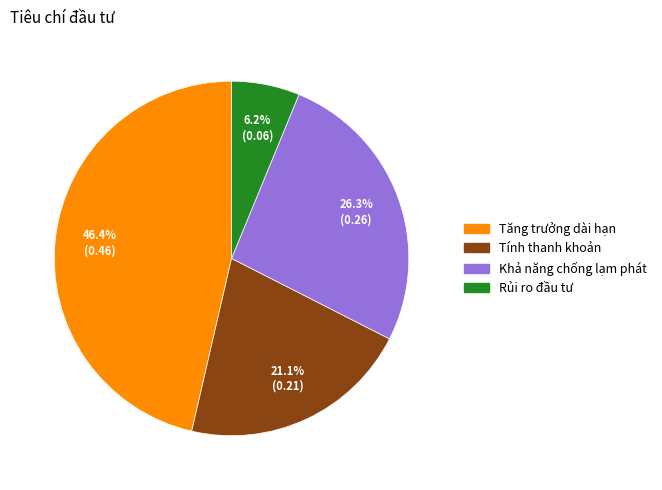

How many segments does this pie chart have?

4